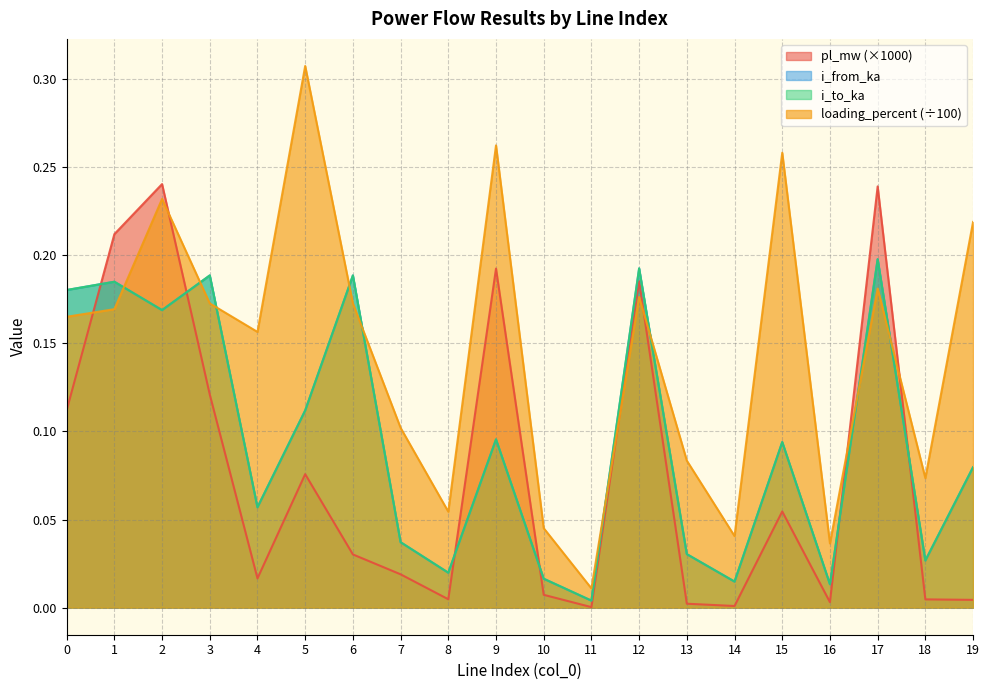

At which category is the sum across all series the highest?

17